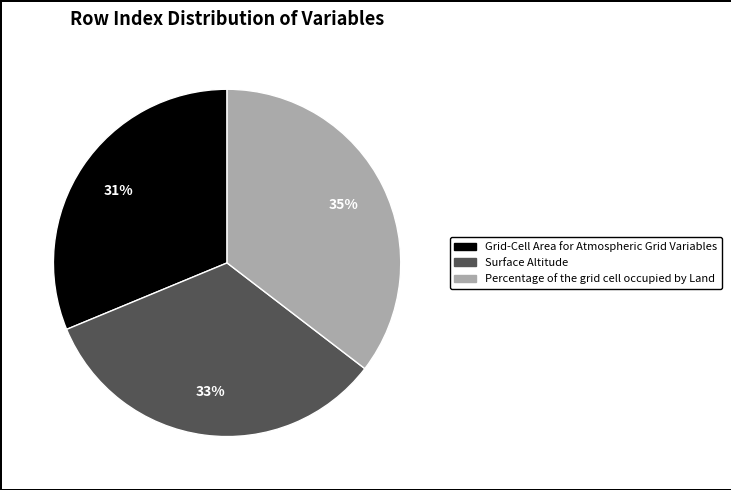

Do Grid-Cell Area for Atmospheric Grid Variables and Percentage of the grid cell occupied by Land together represent more than half of the pie?

Yes